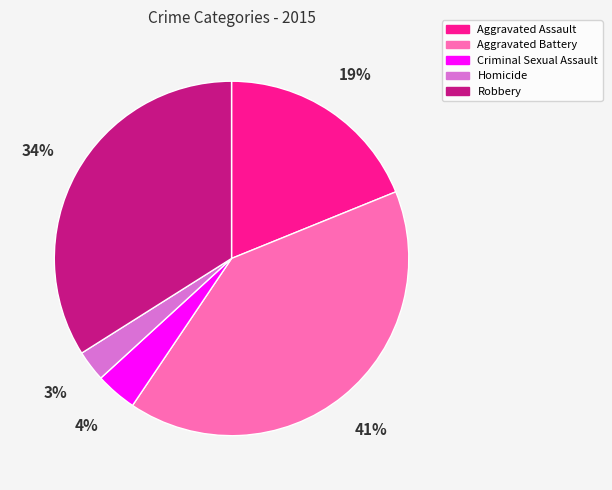

To the nearest percent, what percentage of the pie is Robbery?

34%